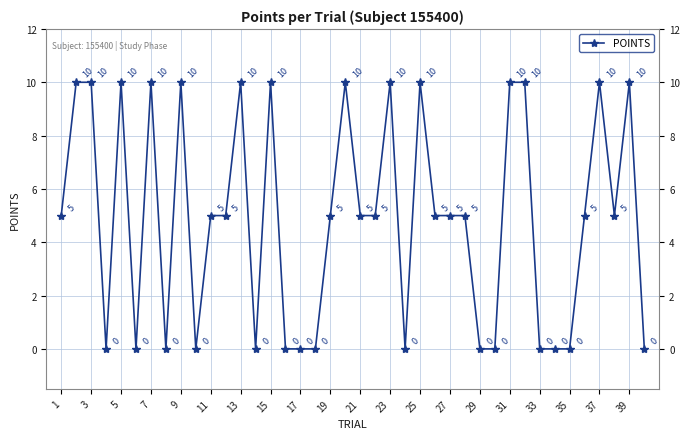

How many lines are shown in the chart?

1